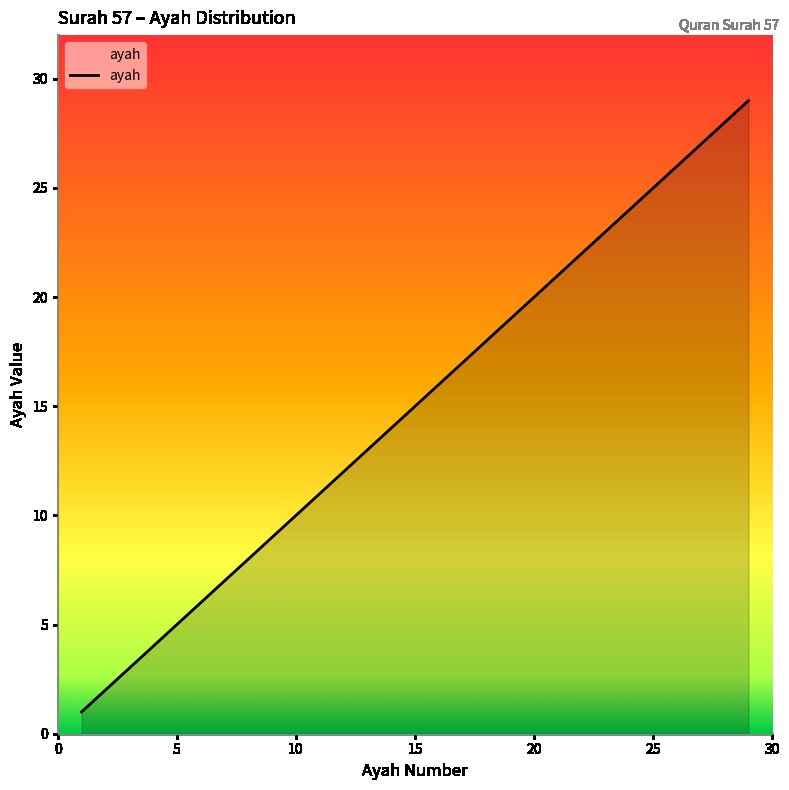

What is the sum of all values?

435